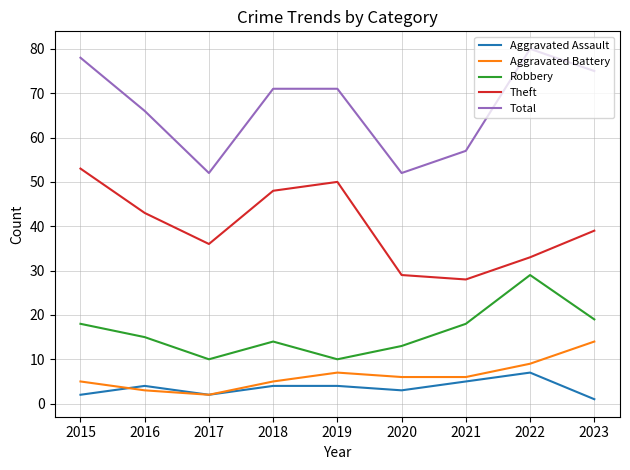

What is the average value of the Aggravated Battery series?

6